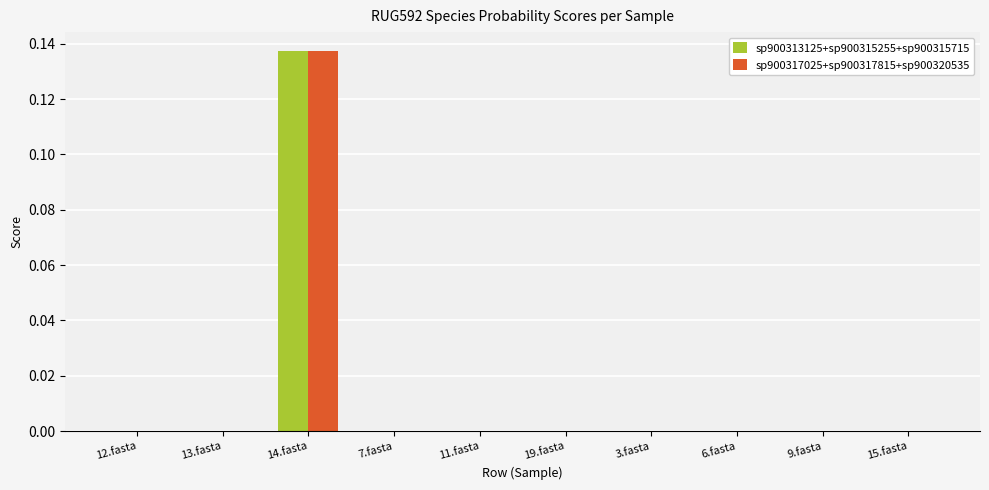

True or false: sp900313125+sp900315255+sp900315715 has a value of 0.0 at 3.fasta.

True